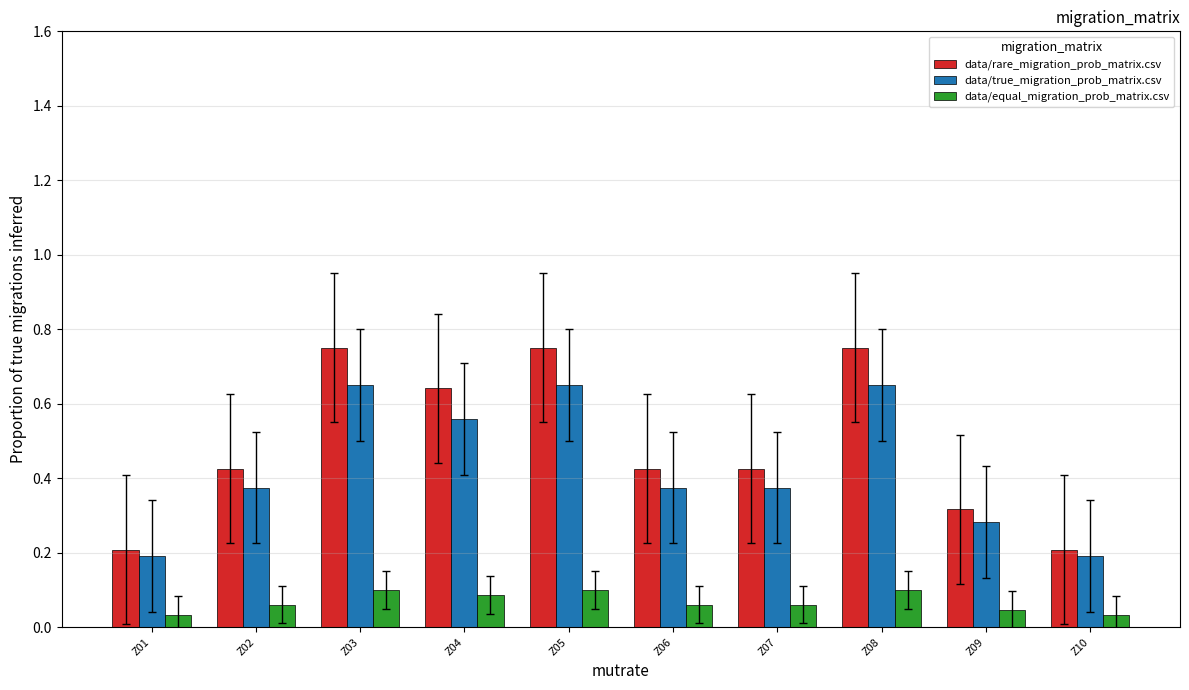

The data/equal_migration_prob_matrix.csv series shows 0.1 at Z03. True or false?

True